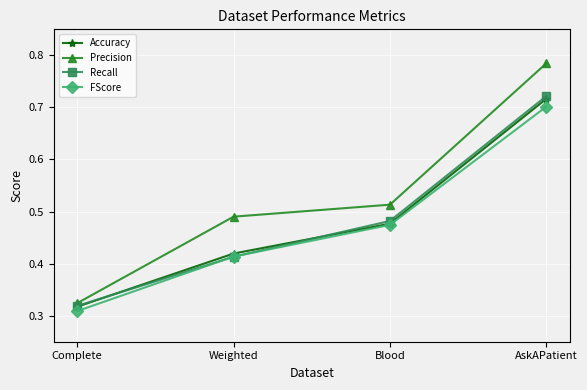

How many times do FScore and Recall cross each other?

2